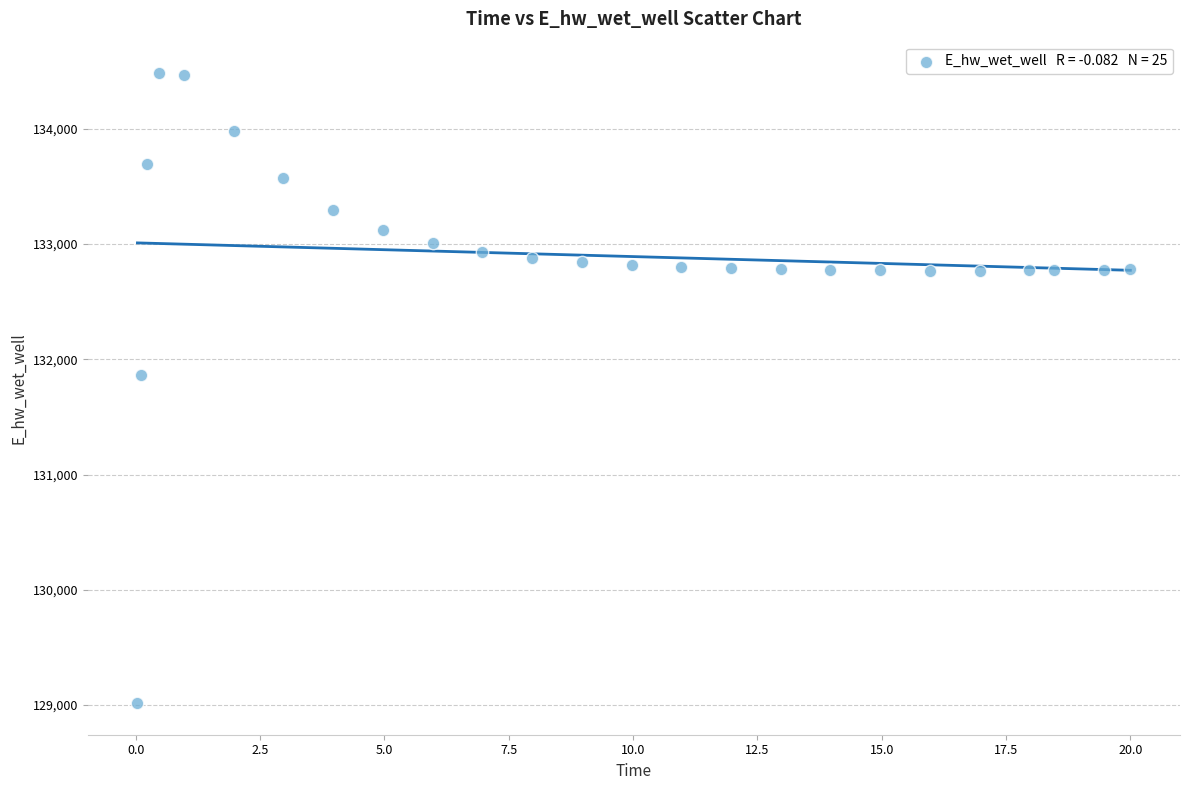

What Y value in the scatter plot is closest to 131748?

131867.2